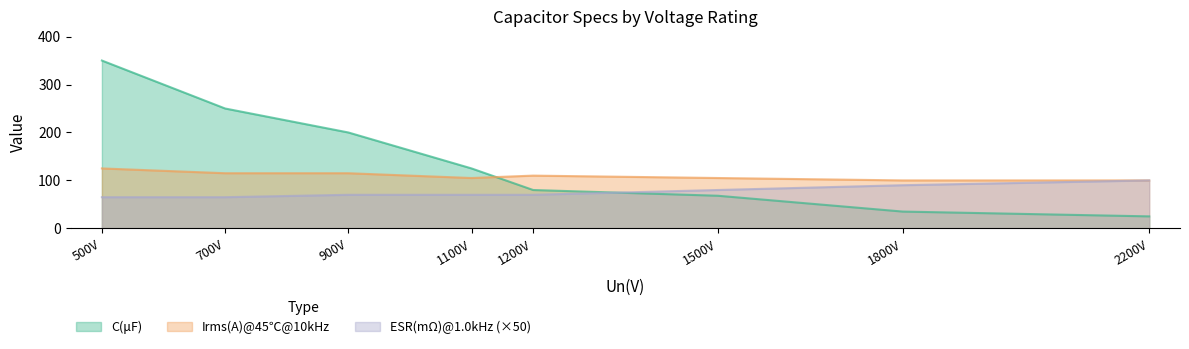

Is it true that ESR(mΩ)@1.0kHz (×50) equals 140 at 1500V?

False